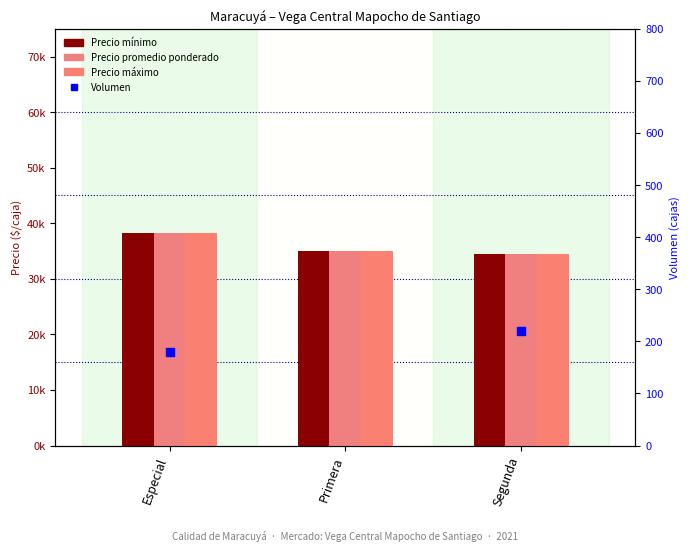

Which series has the largest total across all categories?

Precio mínimo